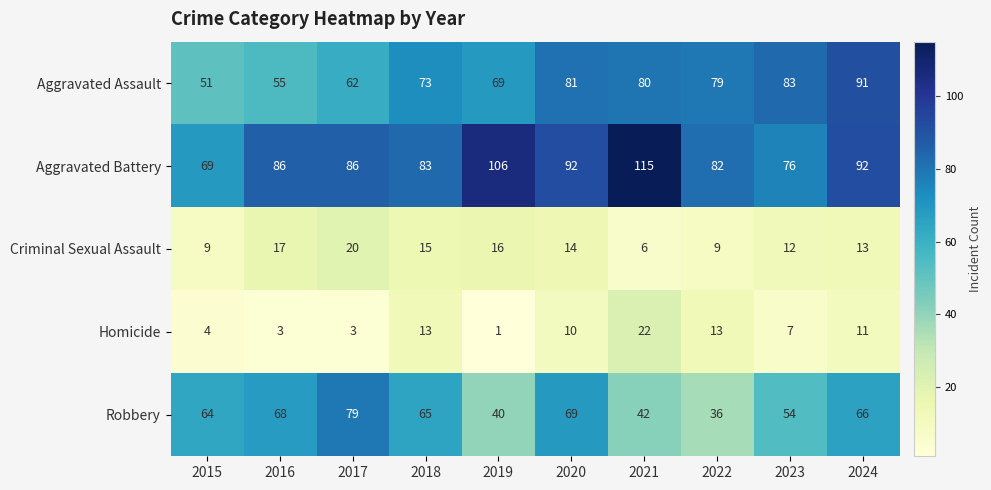

Which series has the largest total across all categories?

Aggravated Battery